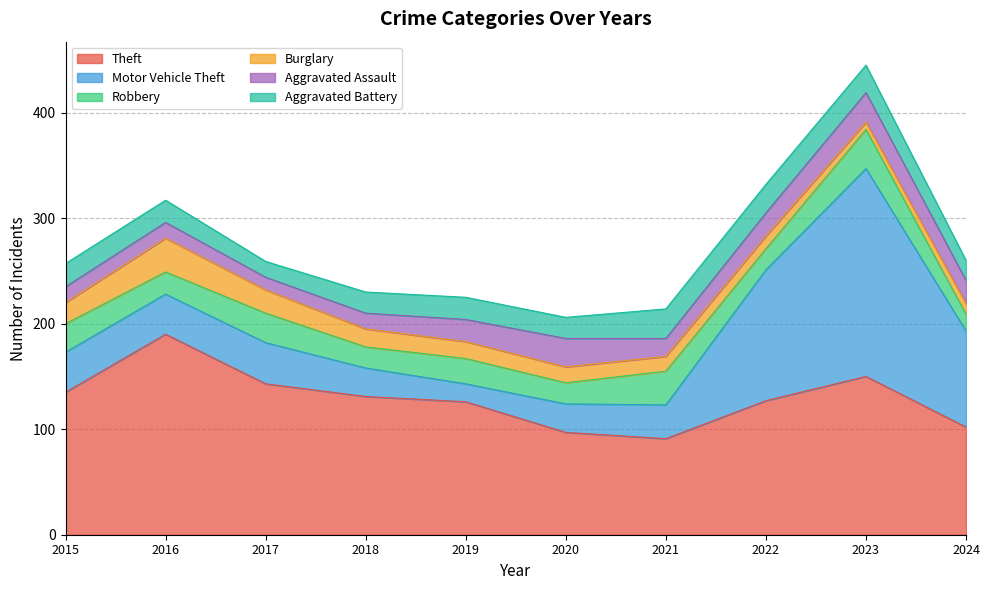

Where does the Theft series first go above 131?

2015